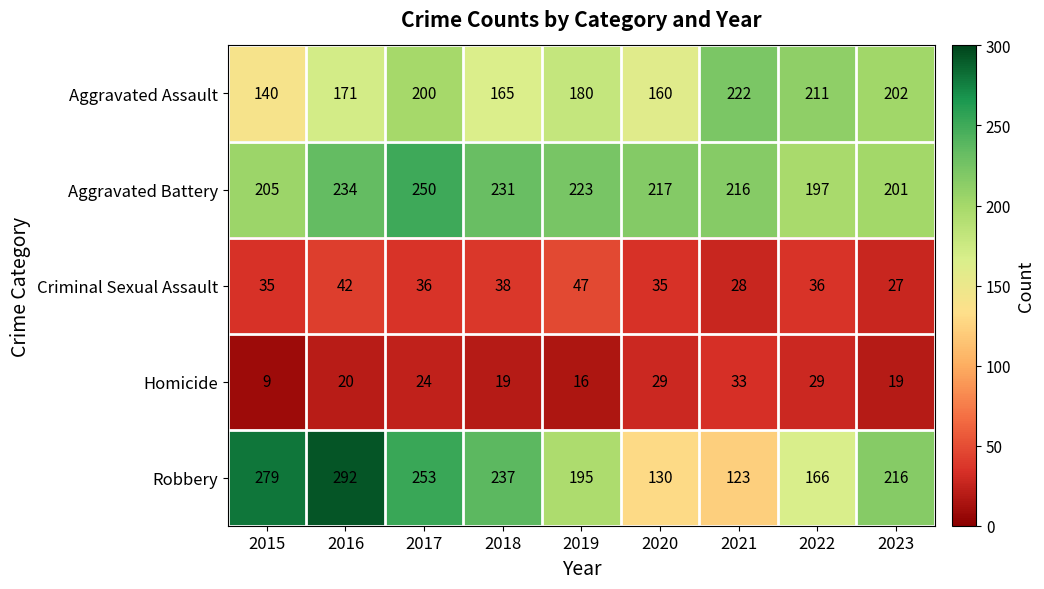

Where is Homicide nearest to the value 21?

2016